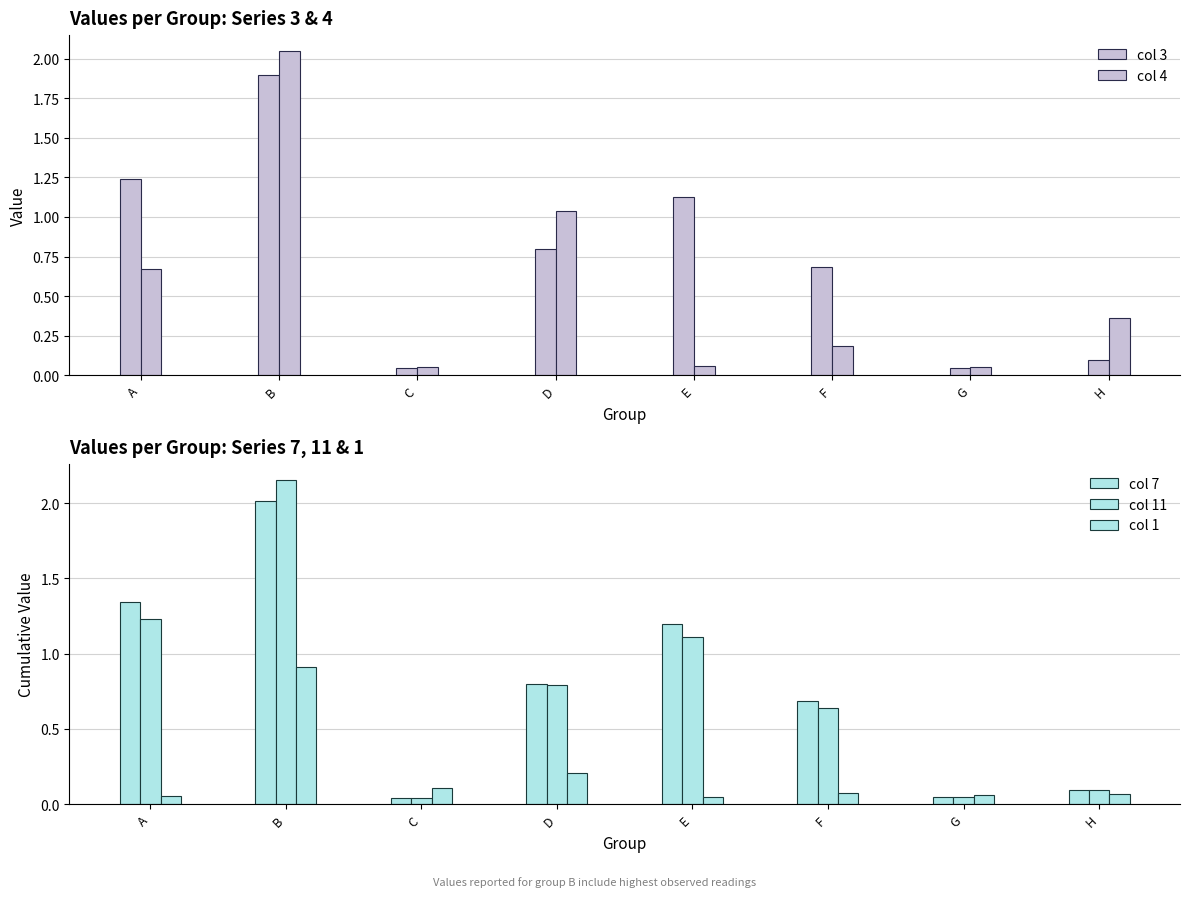

What is the value of the col 11 bar at the 8th from the left?

0.1